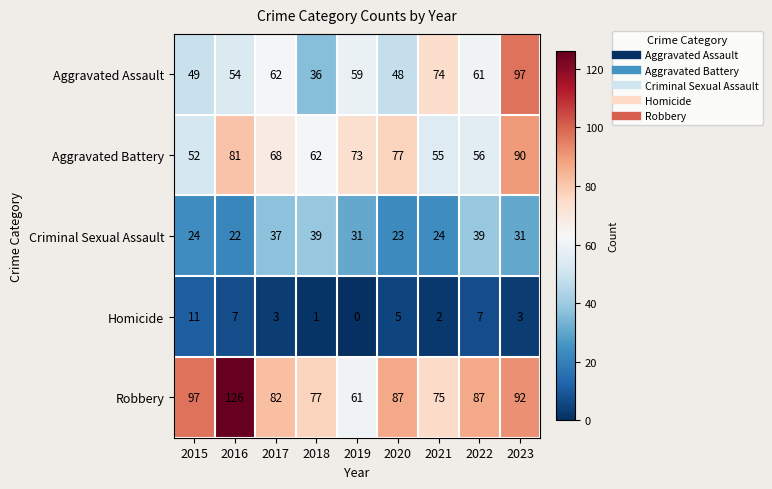

Which series has the largest total across all categories?

Robbery